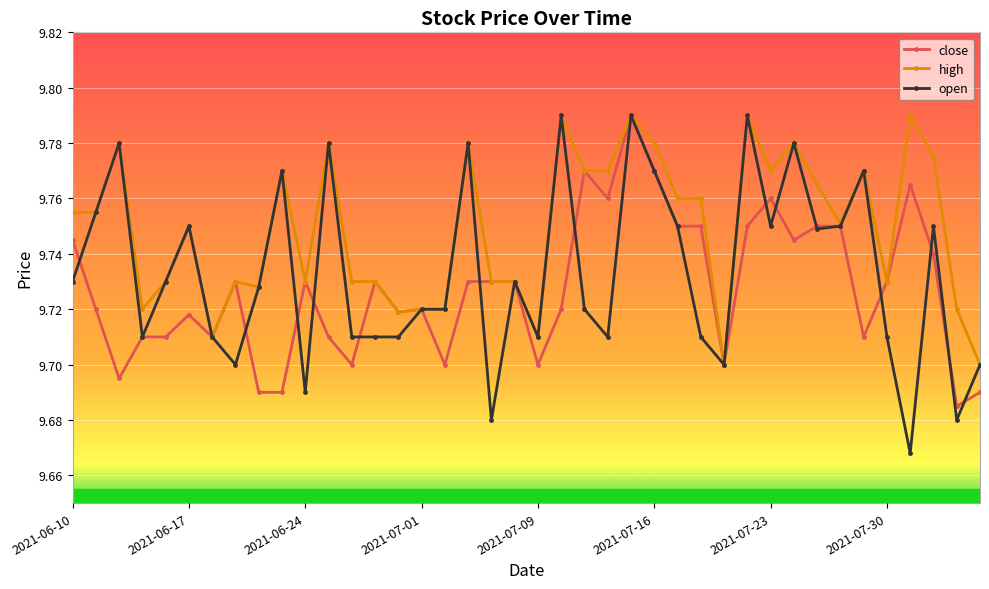

Which series has the largest range (max minus min)?

open